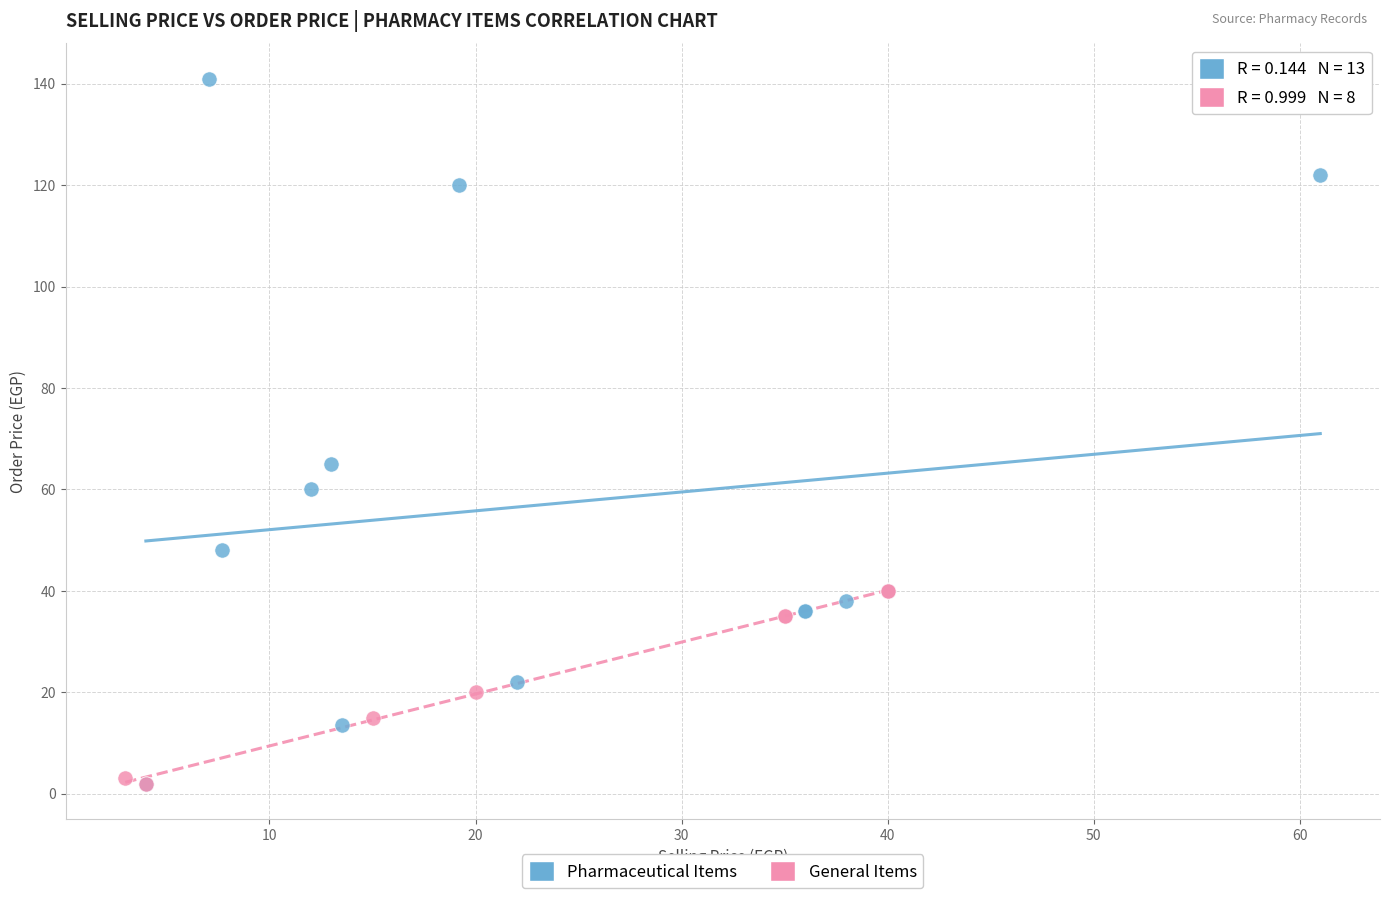

Which series has the widest spread of Y values?

Pharmaceutical Items